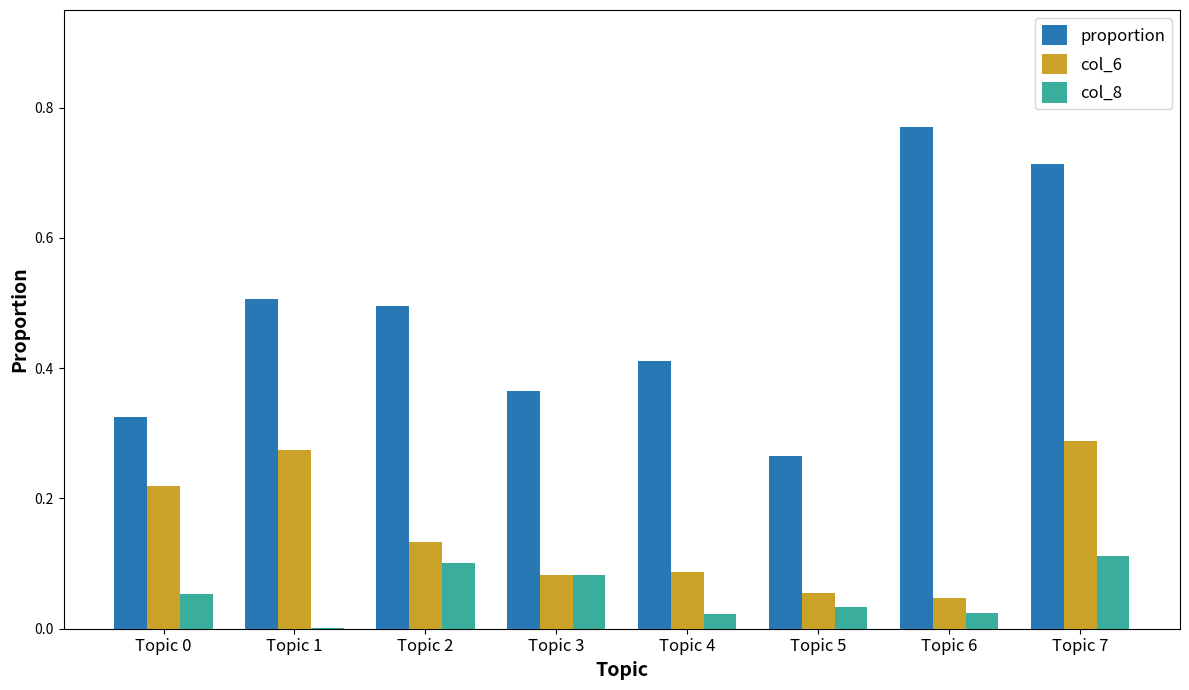

The value of proportion at Topic 2 is 0.2. True or false?

False